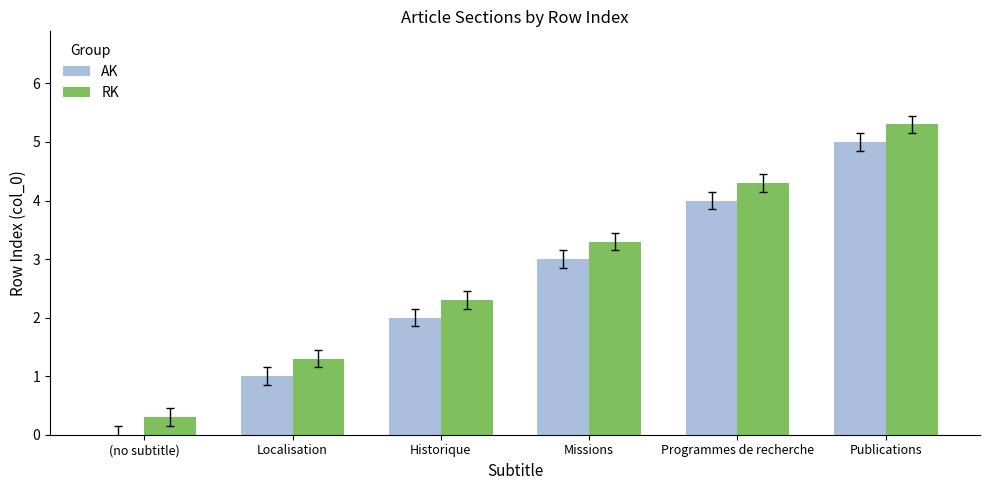

The value of RK at Missions is 5.7. True or false?

False